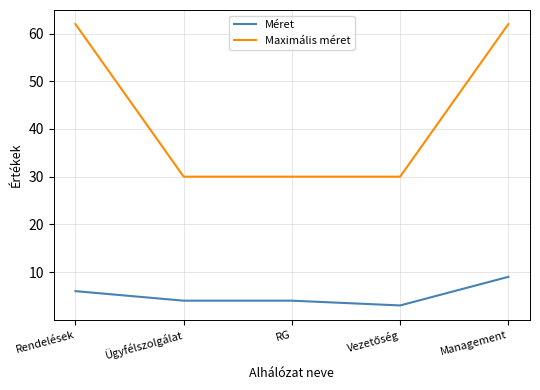

Between Rendelések and RG, which series saw the biggest shift?

Maximális méret